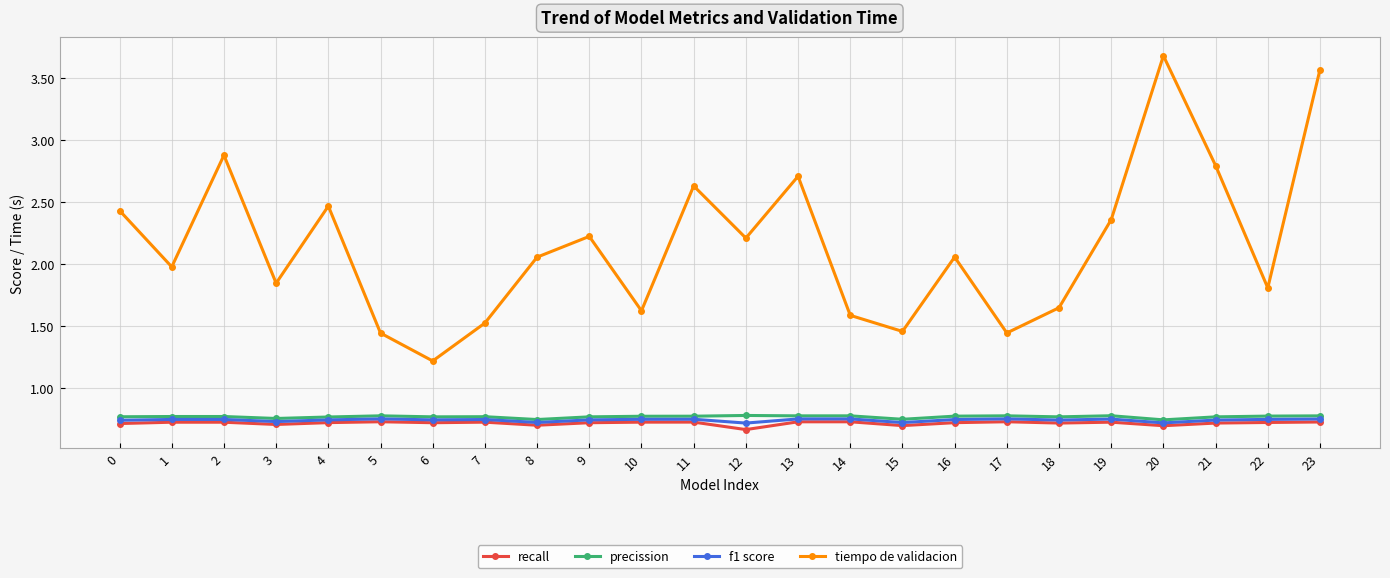

Which series has the largest total across all categories?

tiempo de validacion